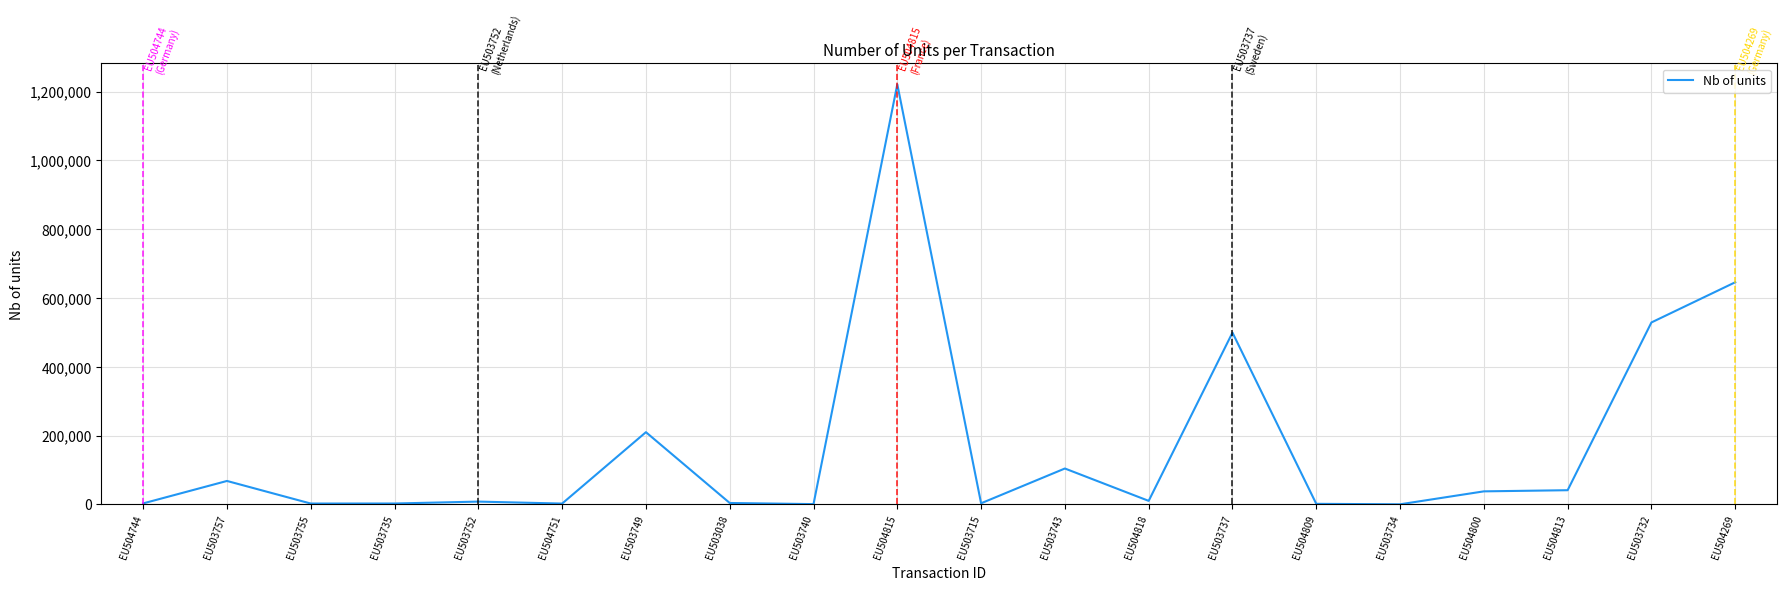

Is it true that the value at EU504269 is 978772?

False